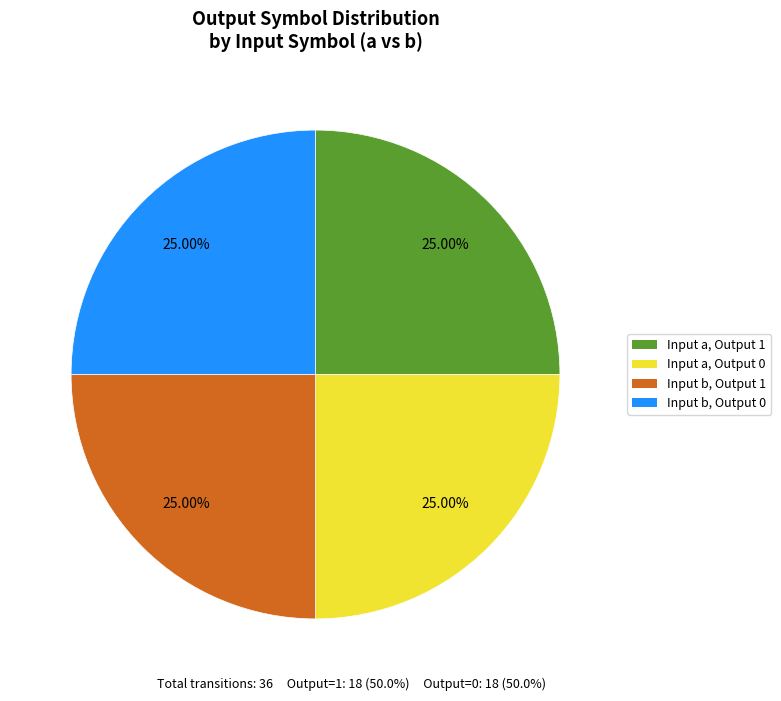

Does any single category account for the majority?

No